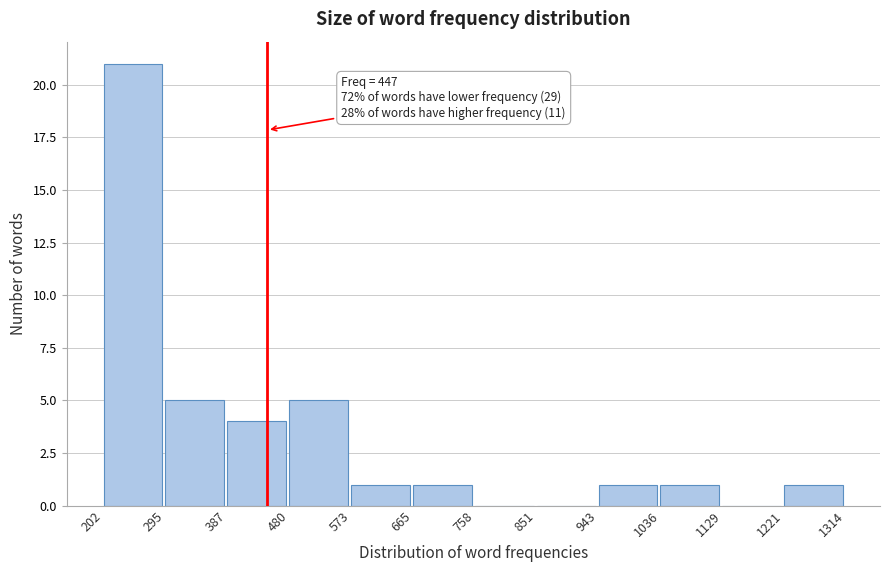

Over which range of the x-axis is the bar tallest?

202 to 295